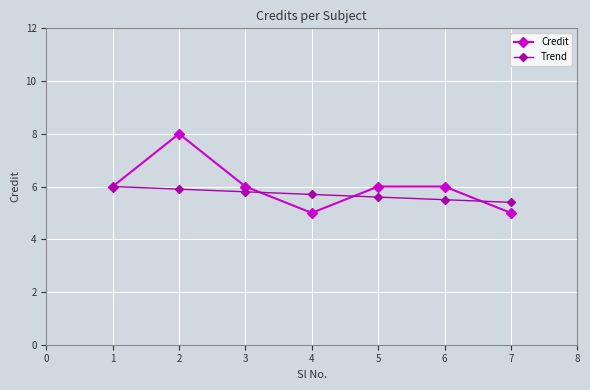

The value of Trend at 6 is 7.7. True or false?

False